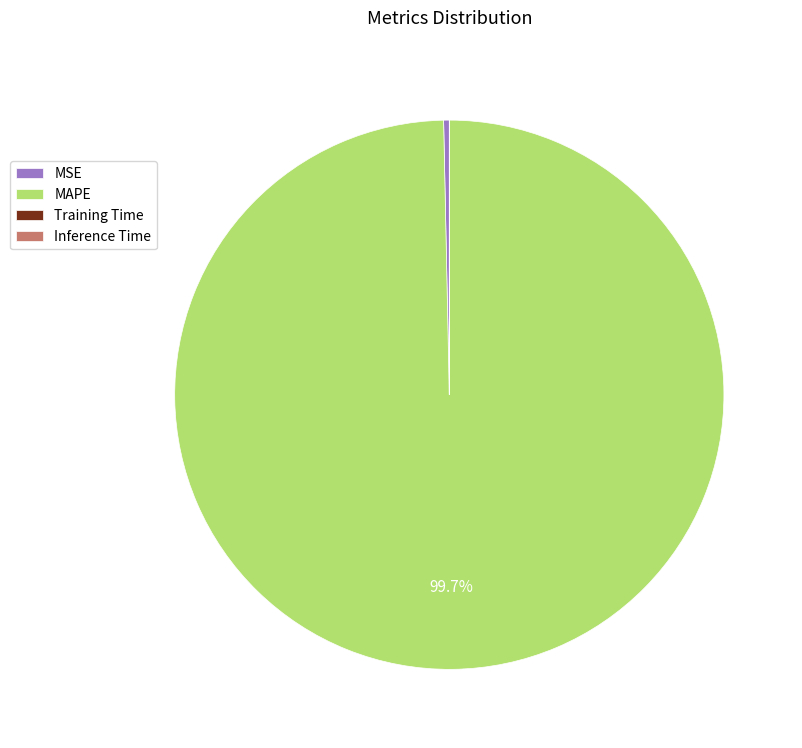

Which slice is the largest?

MAPE